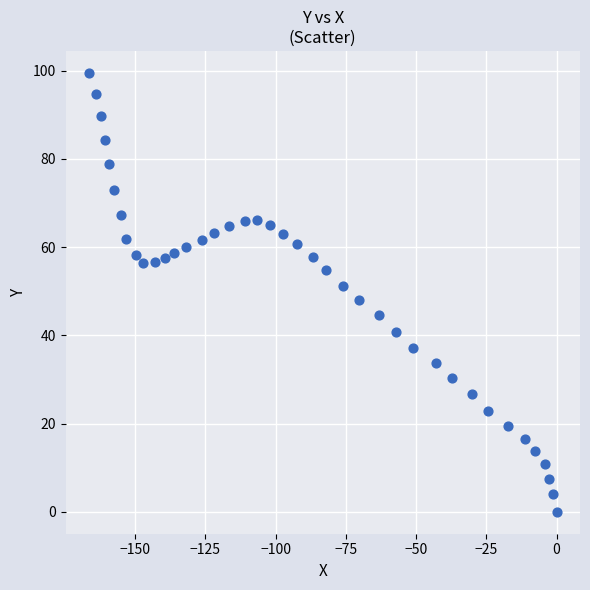

What is the range of Y values (max minus min)?

99.5